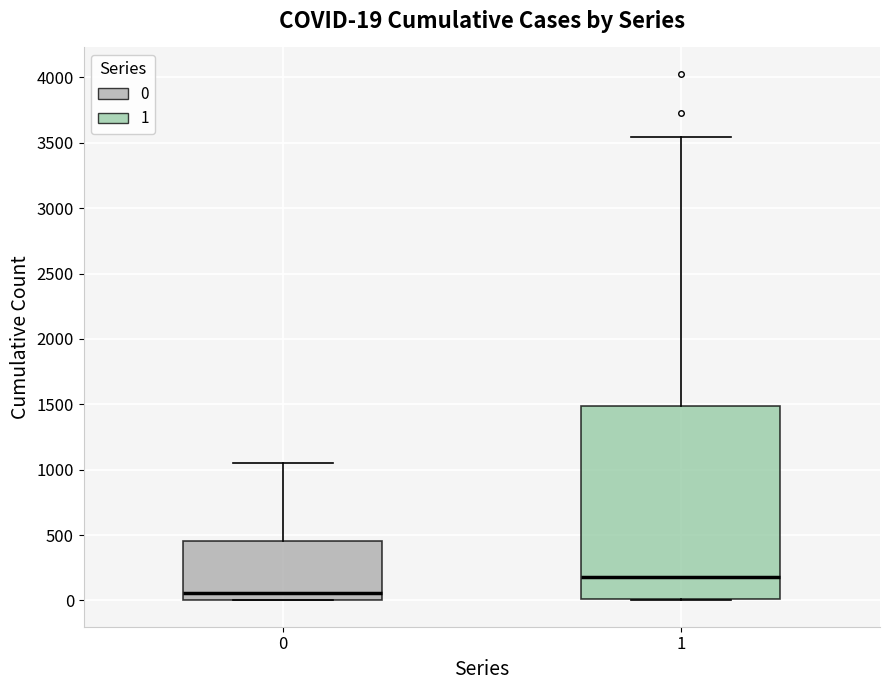

Which box is the tallest, from its lower edge to its upper edge?

1